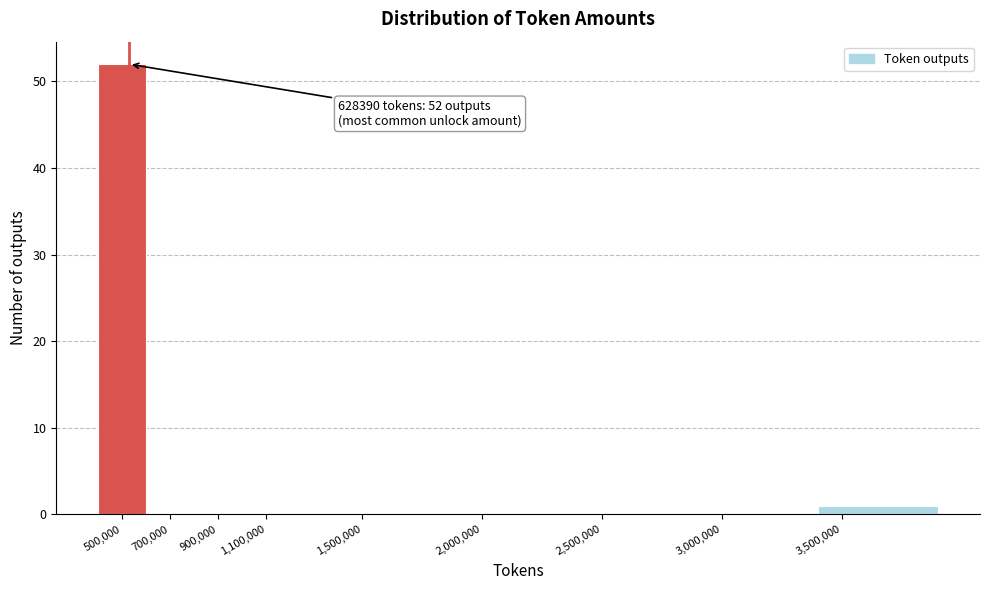

Reading right to left, list all the values displayed in this chart.

3,500,000=1	3,000,000=0	2,500,000=0	2,000,000=0	1,500,000=0	1,100,000=0	900,000=0	700,000=0	500,000=52